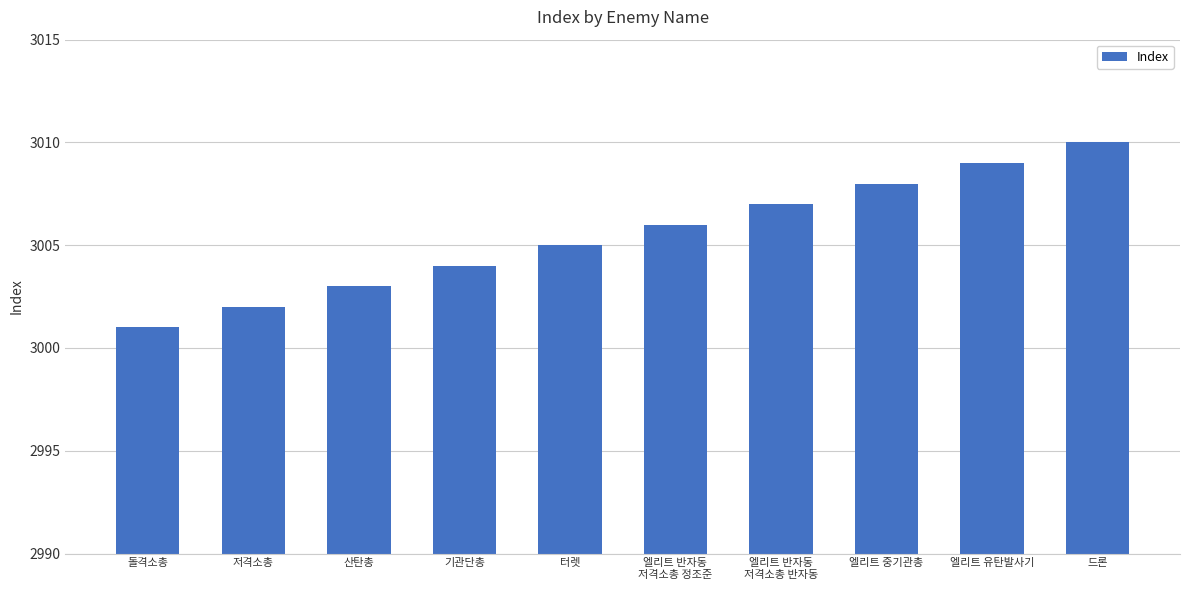

What is the label of the 8th bar from the left?

엘리트 중기관총